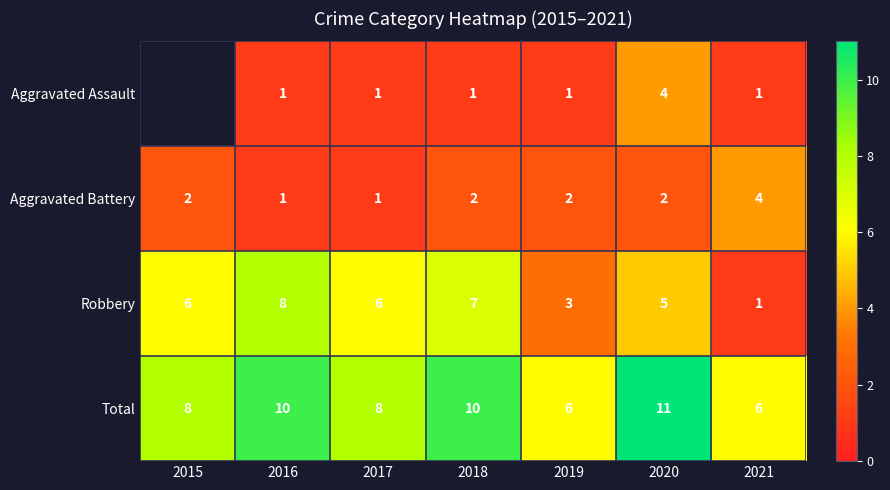

Rank the series at 2019 from highest to lowest value.

Total, Robbery, Aggravated Battery, Aggravated Assault